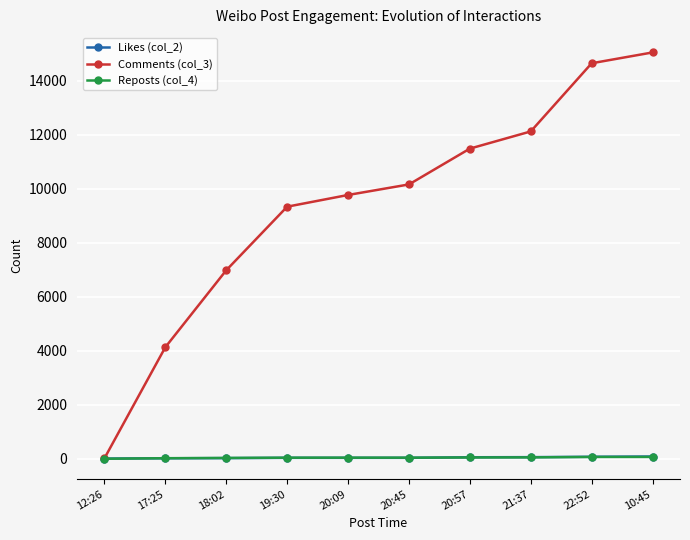

What is the label of the 9th point from the right?

17:25